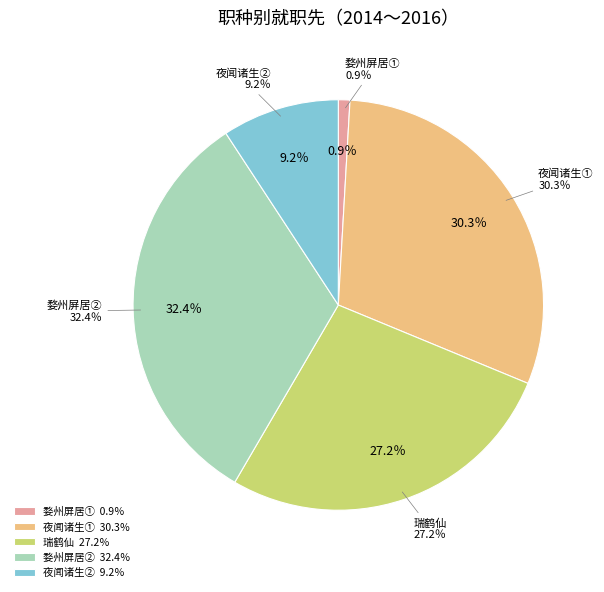

True or false: 婺州屏居② accounts for 32% of the total.

True